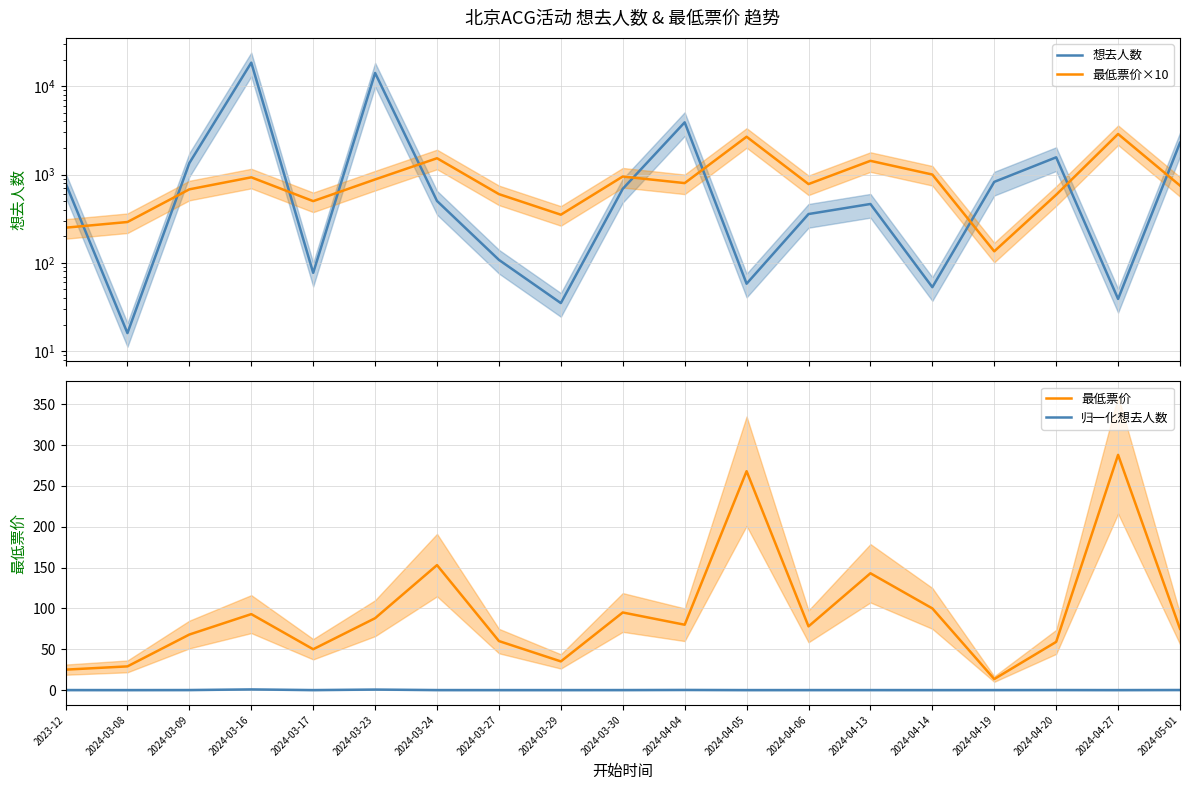

Reading left to right, list all the values displayed in this chart.

想去人数: 801.0	16.0	1349.0	18506.0	77.0	14145.0	502.0	108.0	35.0	689.0	3902.0	58.0	357.0	464.0	53.0	826.0	1567.0	39.0	2289.0
最低票价×10: 250.0	290.0	680.0	930.0	500.0	880.0	1530.0	600.0	351.0	950.0	800.0	2680.0	780.0	1430.0	1000.0	135.0	590.0	2880.0	750.0
最低票价: 25.0	29.0	68.0	93.0	50.0	88.0	153.0	60.0	35.1	95.0	80.0	268.0	78.0	143.0	100.0	13.5	59.0	288.0	75.0
归一化想去人数: 0.0	0.0	0.1	0.8	0.0	0.6	0.0	0.0	0.0	0.0	0.2	0.0	0.0	0.0	0.0	0.0	0.1	0.0	0.1